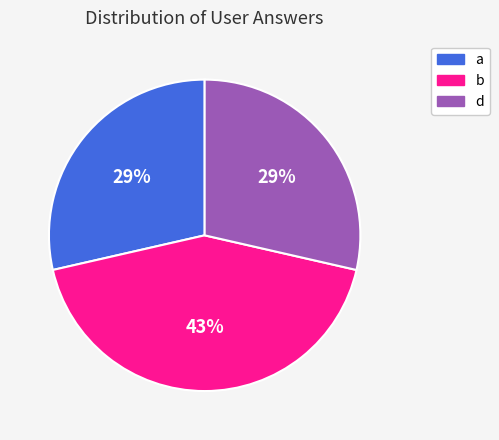

Is b the majority of the pie?

No